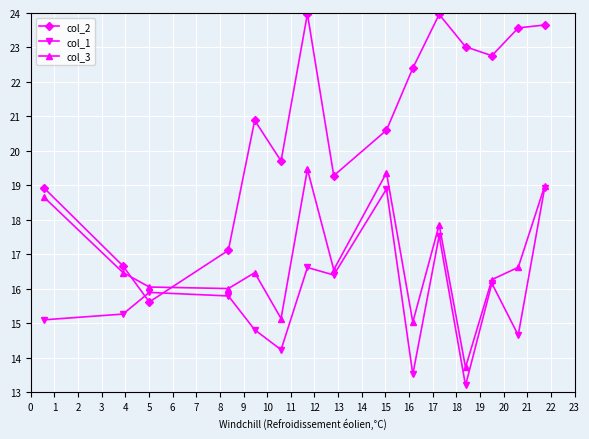

How many data points does each series have?

15